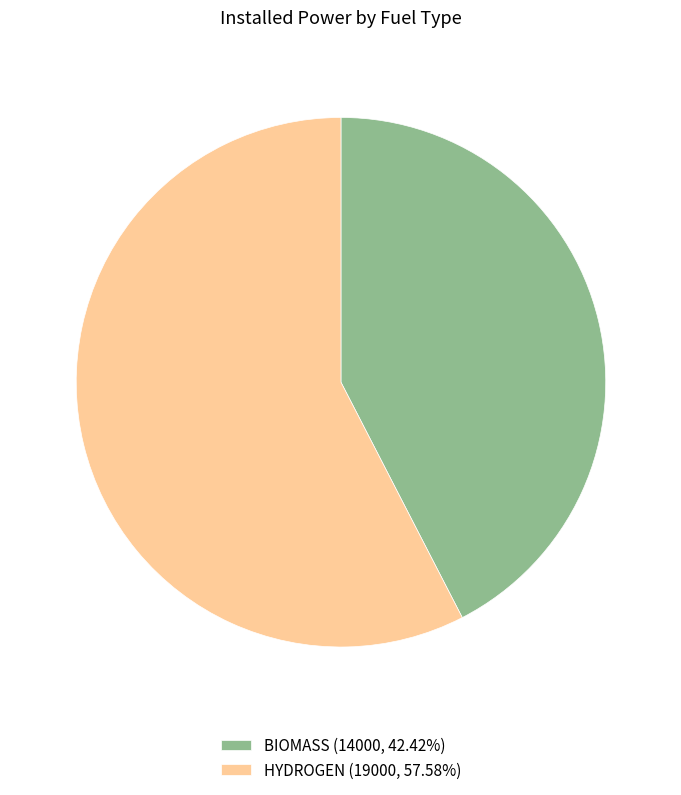

Combined, do BIOMASS and HYDROGEN account for over 50%?

Yes